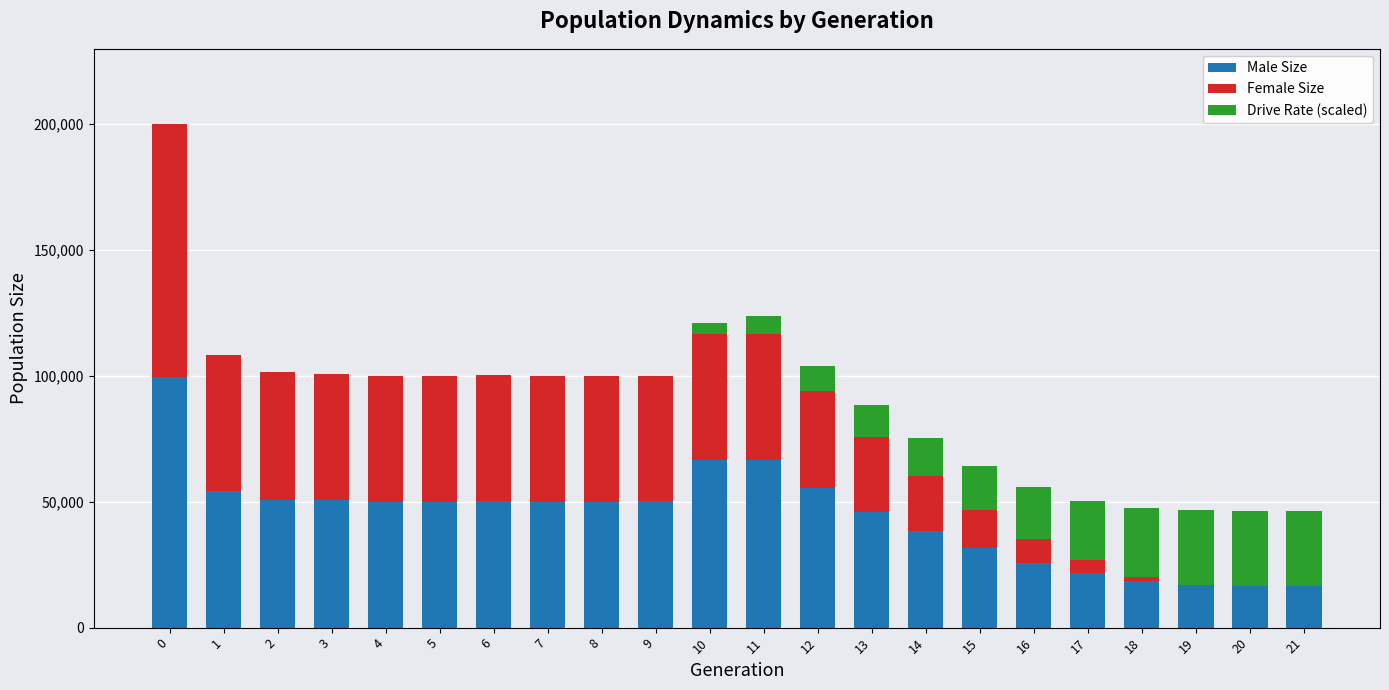

What is the total value across all series at 21?

46461.3